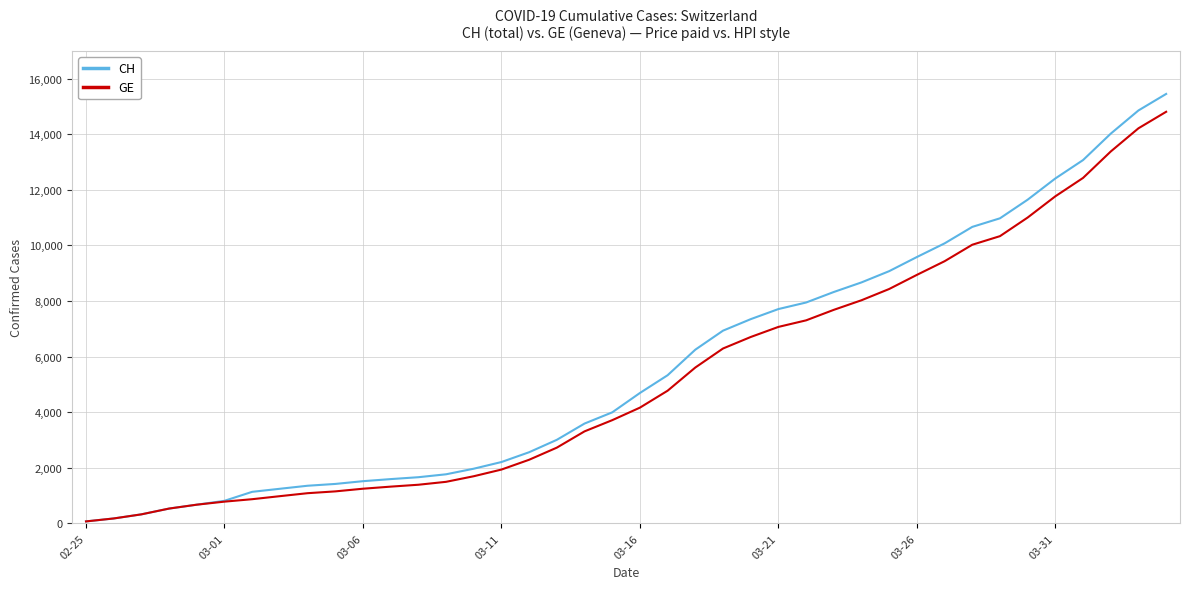

Which series has the largest range (max minus min)?

CH